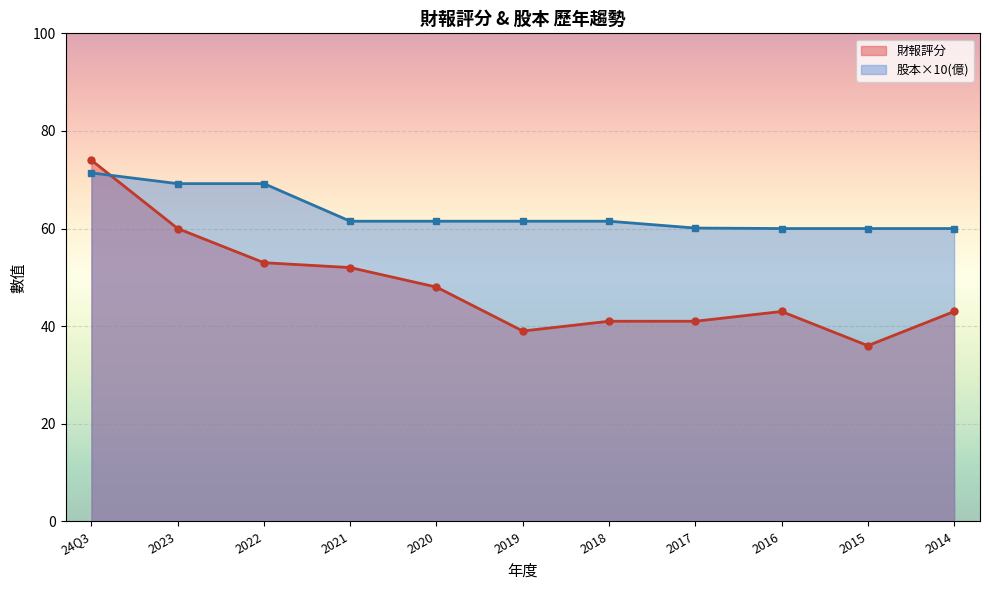

Where is the first local minimum for 財報評分?

2019